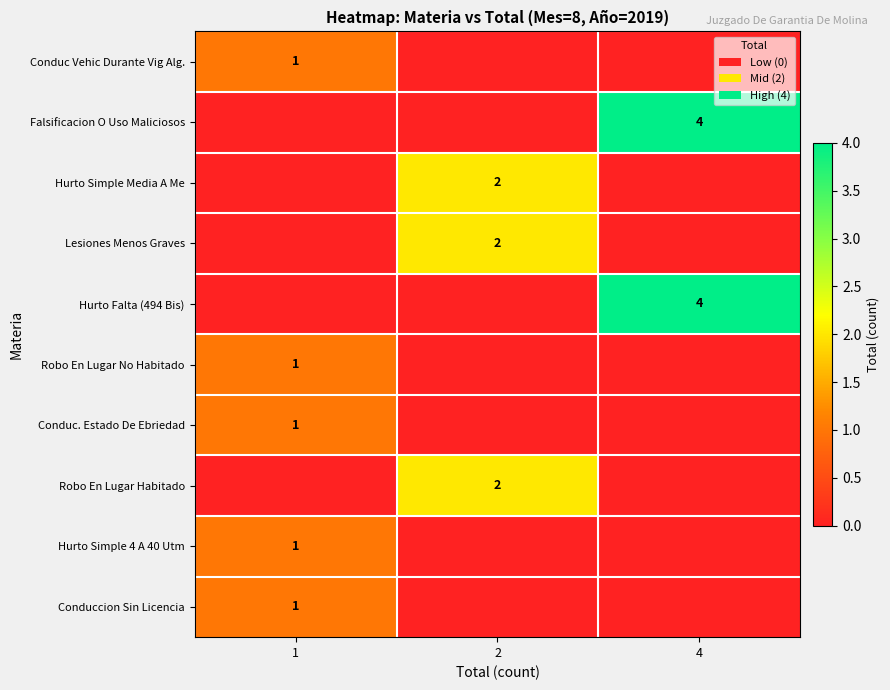

The Hurto Simple Media A Me series shows 1 at 2. True or false?

False